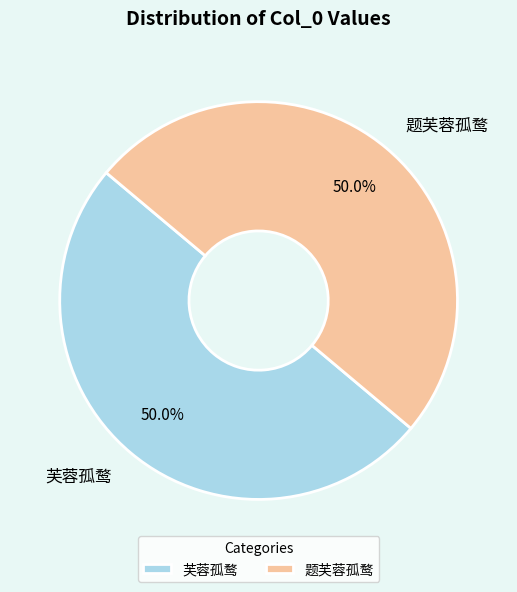

To the nearest percent, what portion does 芙蓉孤鹜 represent?

50%